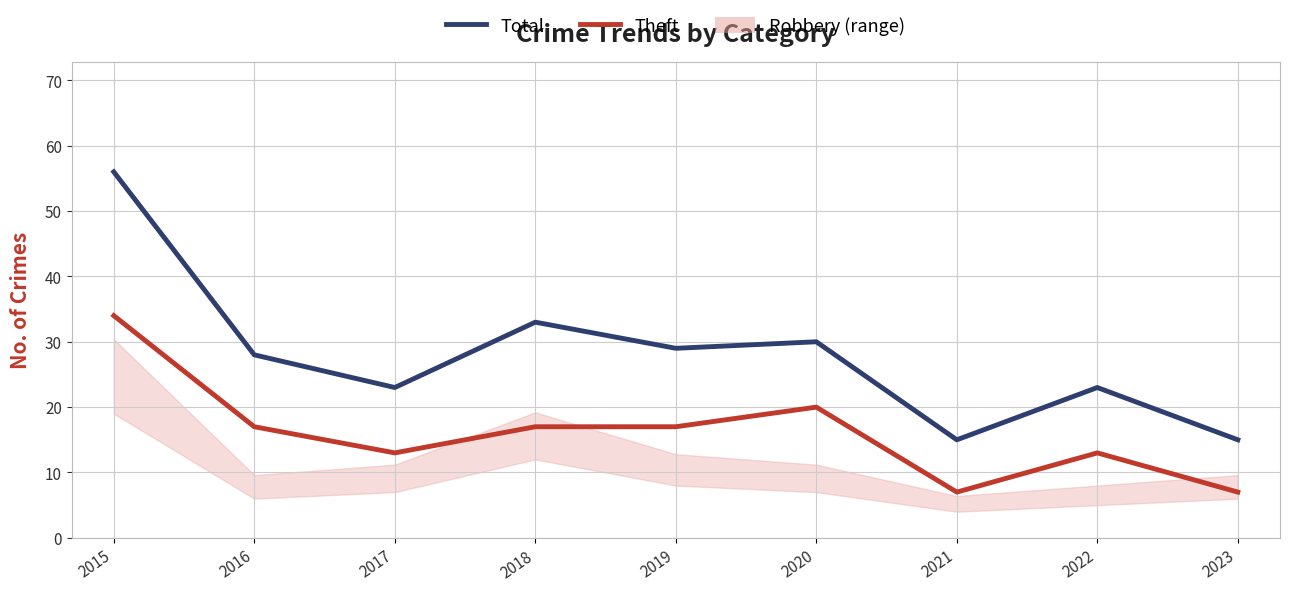

Reading left to right, what are all the values shown in this chart?

Theft: 34	17	13	17	17	20	7	13	7
Total: 56	28	23	33	29	30	15	23	15